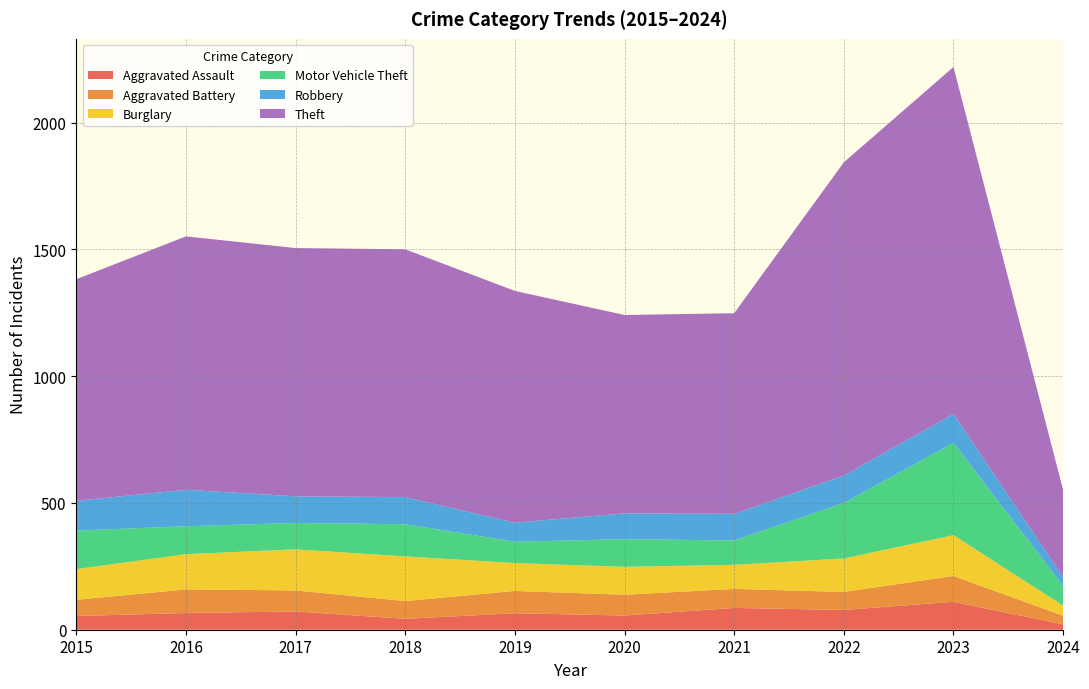

Reading left to right, transcribe all the data shown in this chart.

Aggravated Assault: 54	66	72	43	65	56	86	78	110	21
Aggravated Battery: 64	93	83	70	88	82	75	71	102	34
Burglary: 121	139	162	176	110	110	95	132	161	40
Motor Vehicle Theft: 152	110	104	127	84	109	96	219	364	78
Robbery: 117	144	105	107	75	102	105	108	114	34
Theft: 874	999	979	977	914	782	791	1235	1368	344